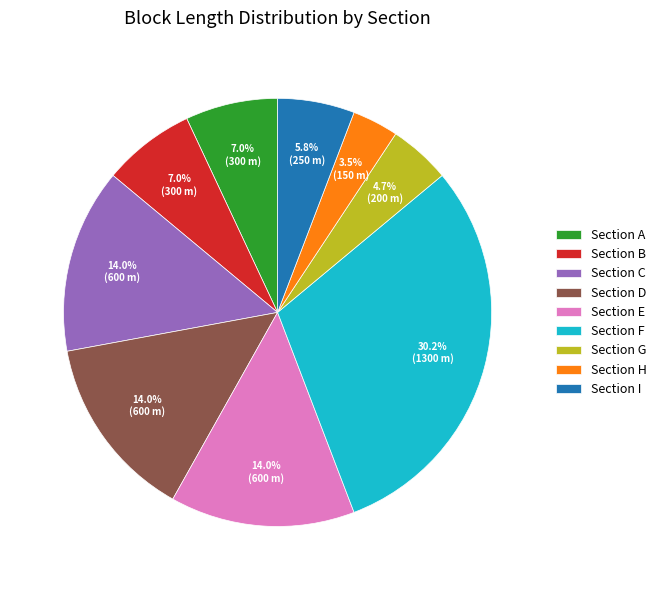

What is the largest slice in the pie chart?

Section F